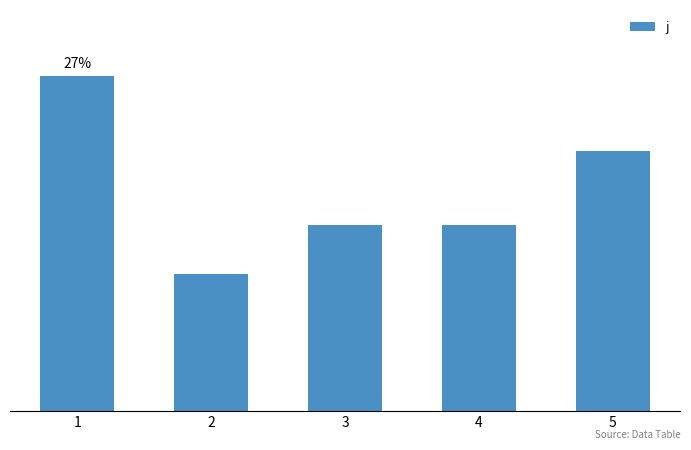

Rank the categories by value from highest to lowest.

1, 5, 3, 4, 2